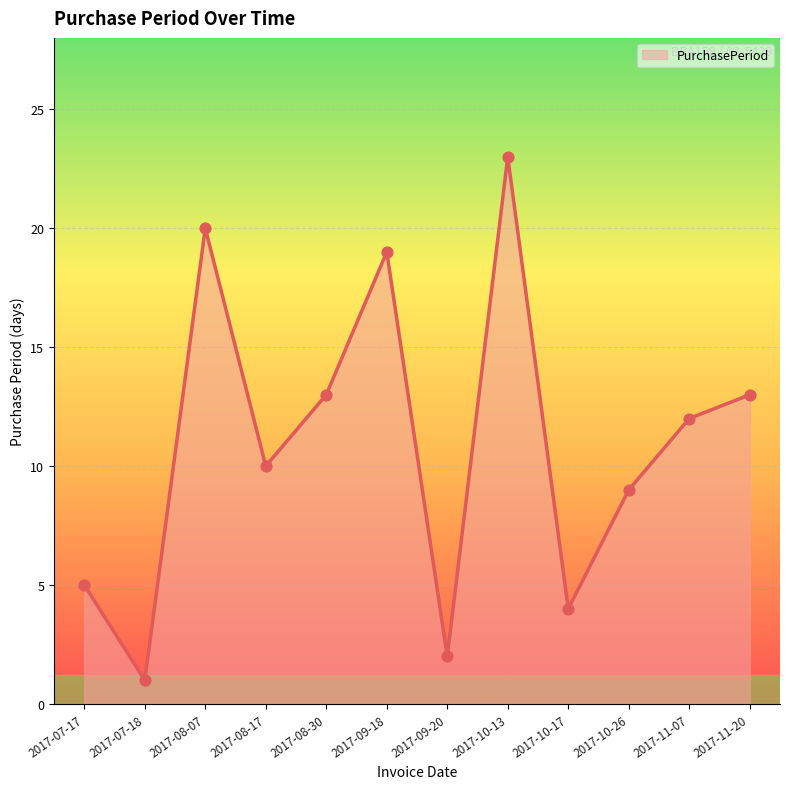

What is the change in value from 2017-07-18 to 2017-08-17?

+9